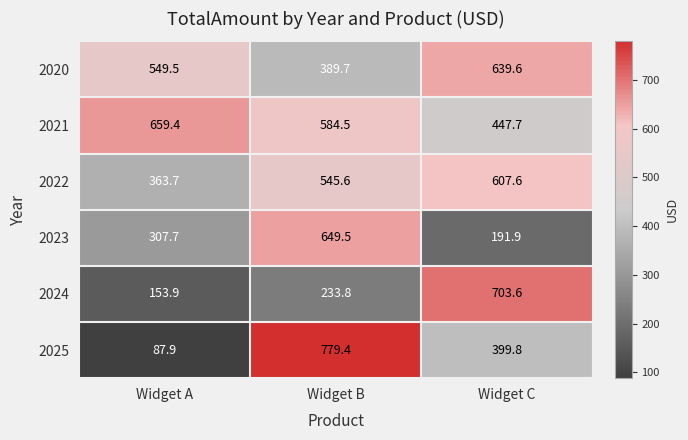

At how many categories does at least one series exceed 418?

3